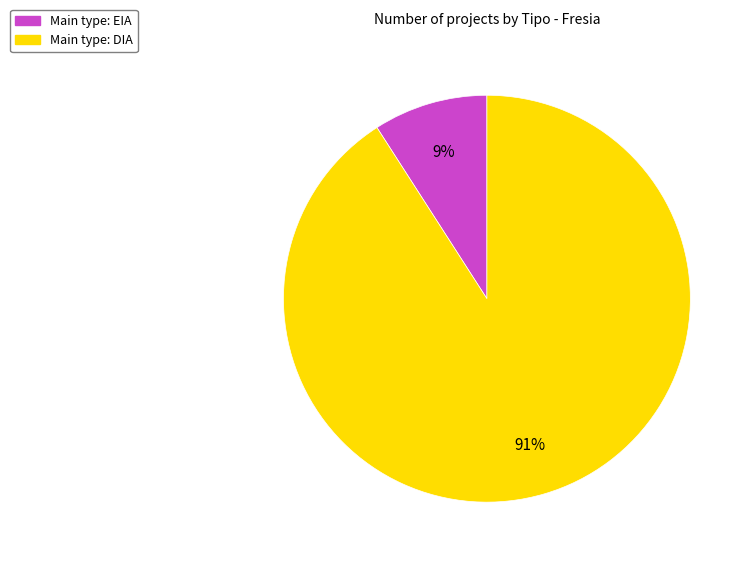

The Main type: EIA slice represents 9% of the pie. True or false?

True